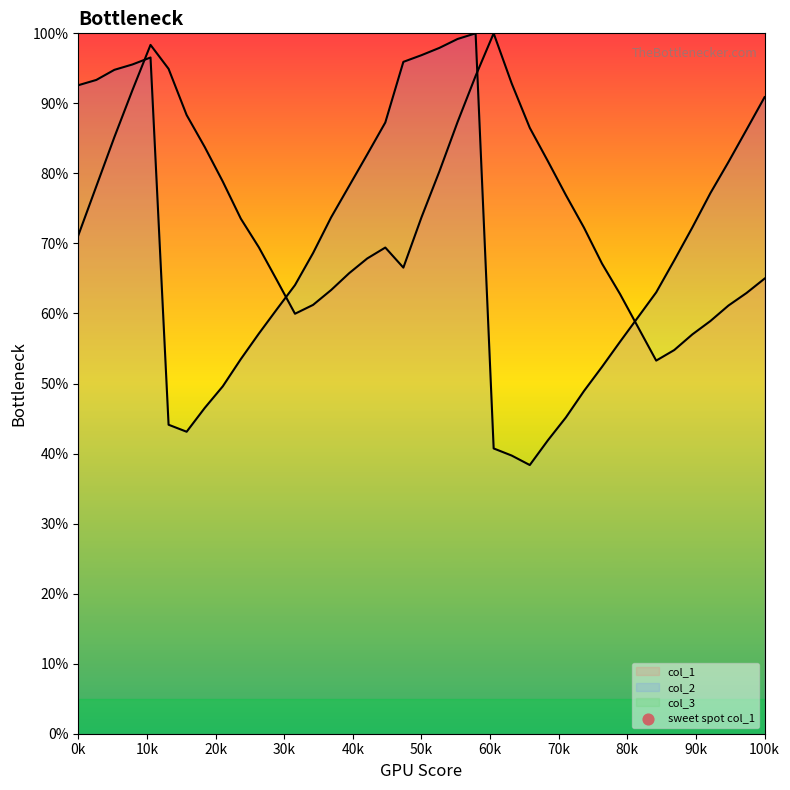

Which series reaches the maximum Y coordinate?

col_2